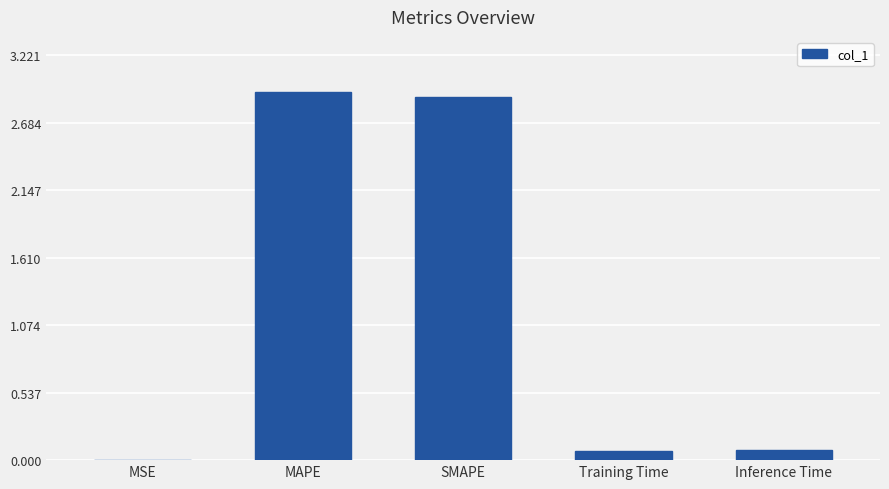

What is the sum of all values?

6.0